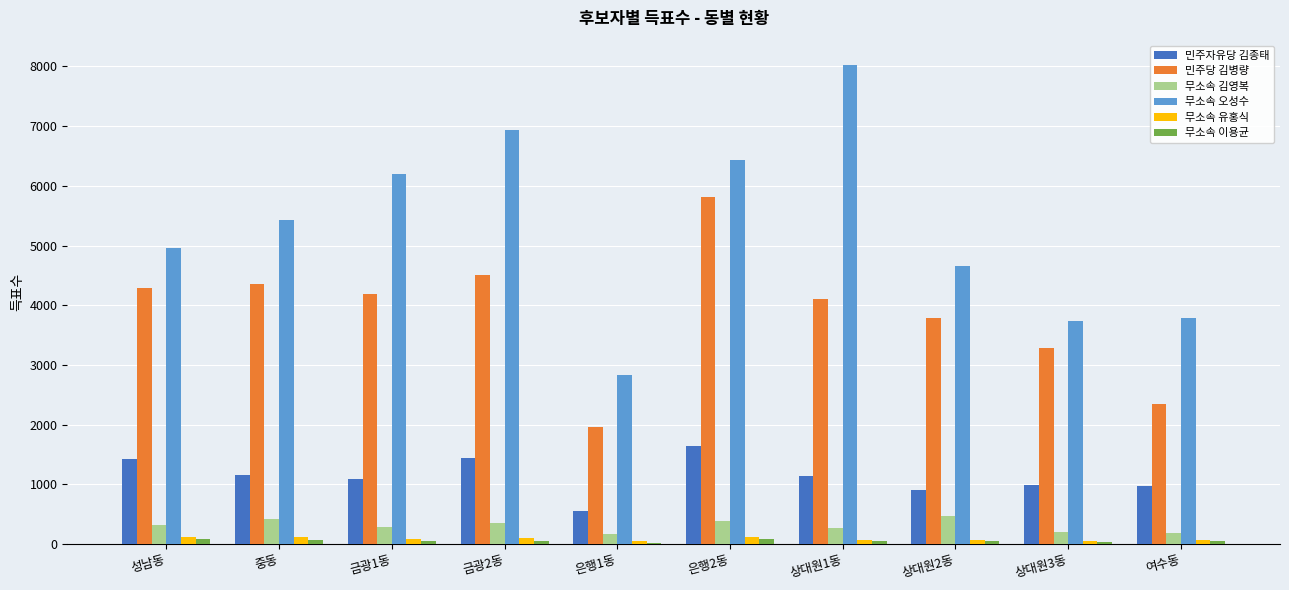

Which series has the largest total across all categories?

무소속 오성수